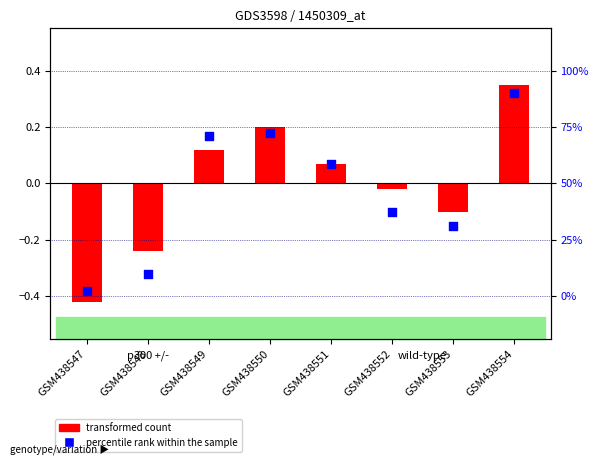

What is the change in value from GSM438548 to GSM438554?

+0.6